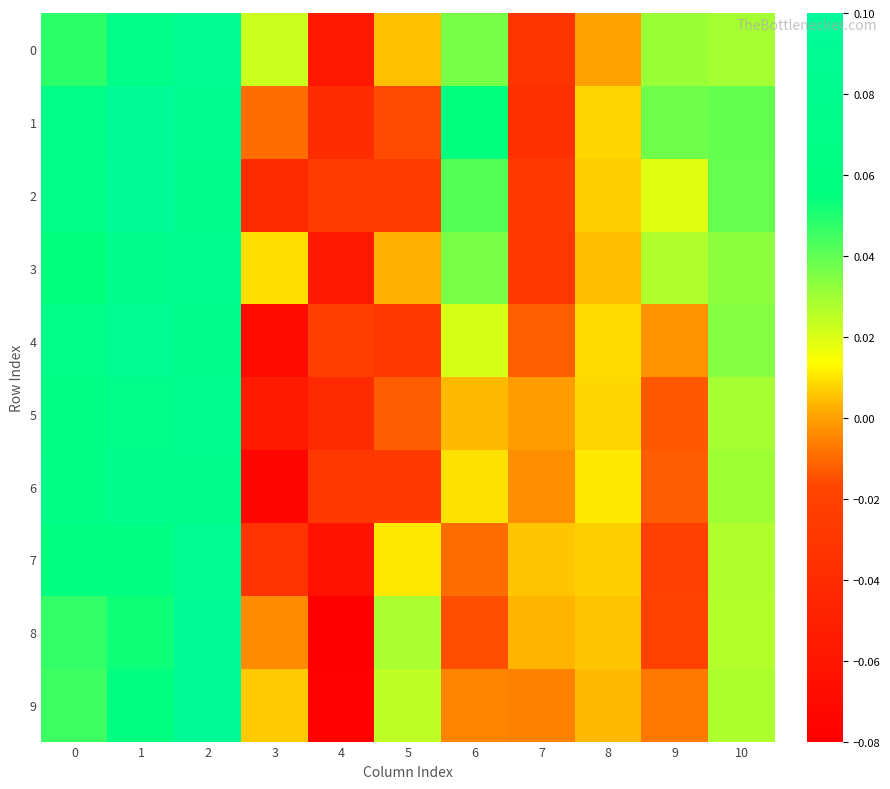

Which series changed the most between 2 and 4?

8